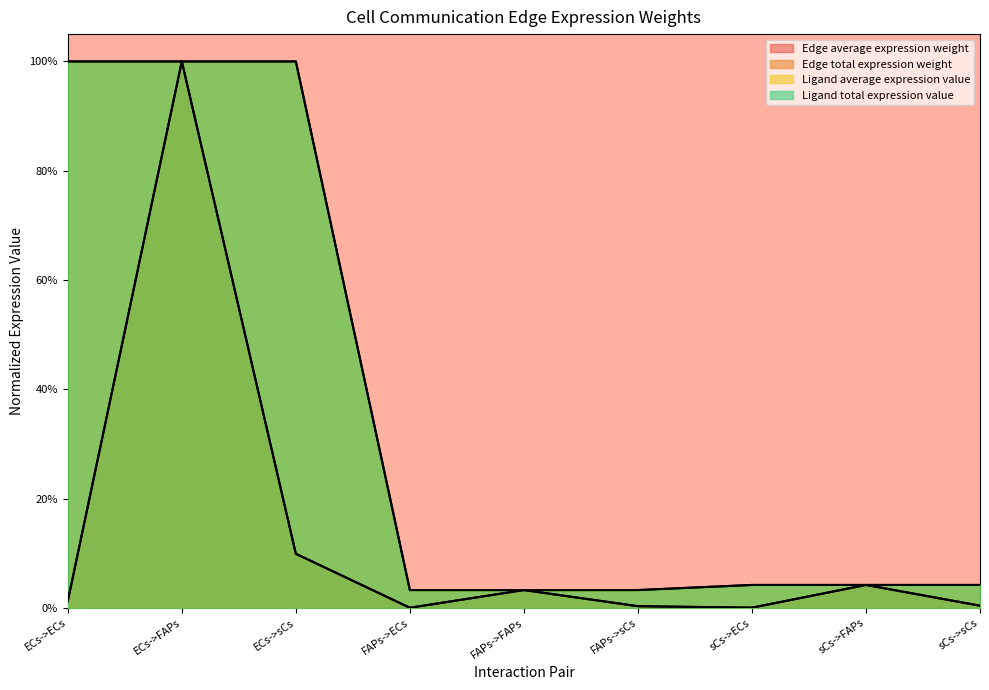

Count the number of categories in the chart.

9